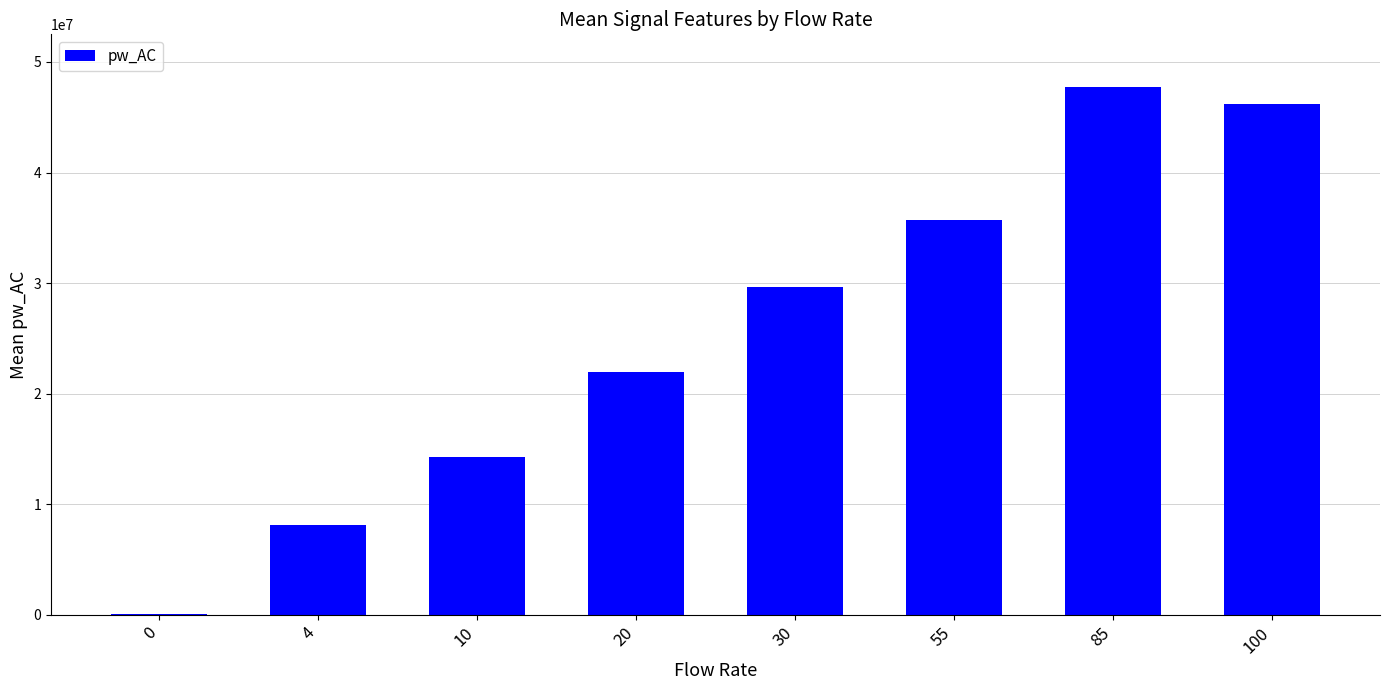

Approximately how many times larger is the value at 10 compared to 85?

0.3